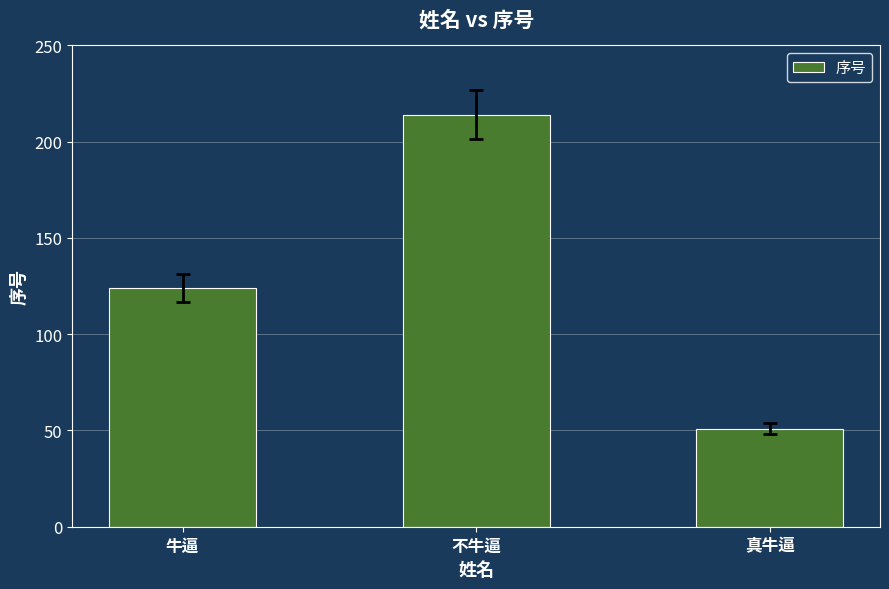

What is the average value?

130